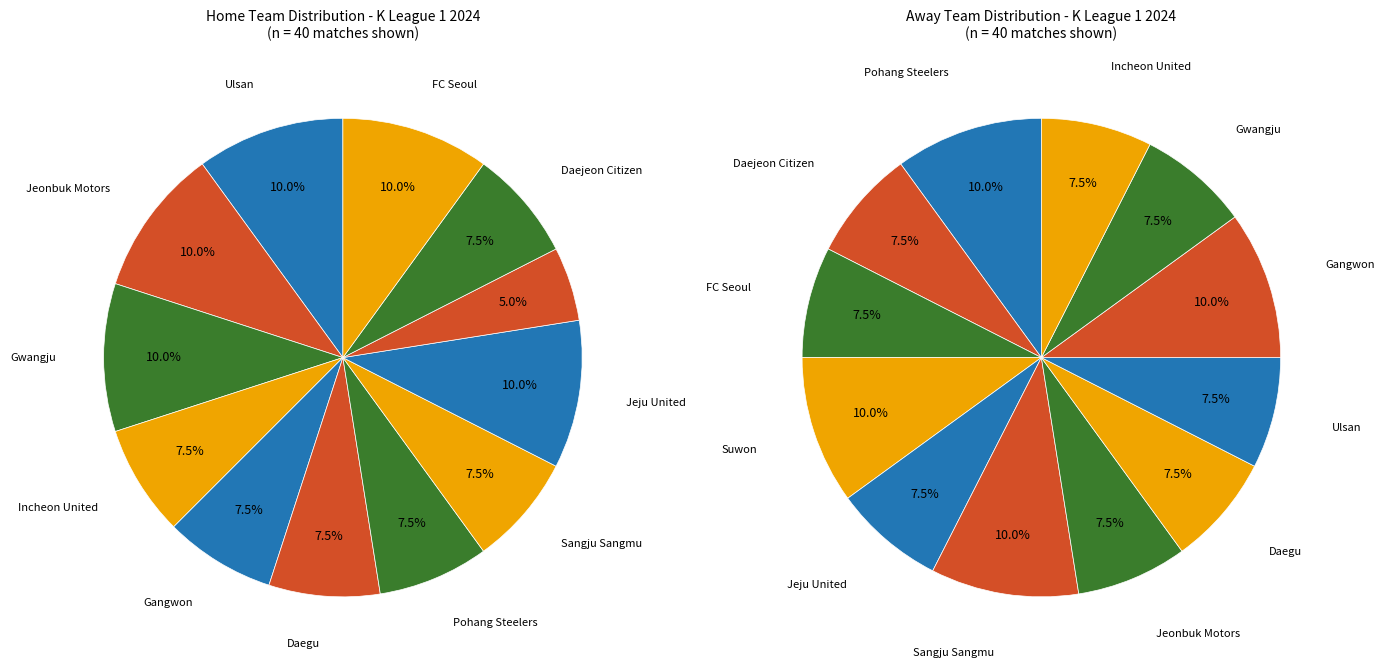

How many slices are in this pie chart?

11